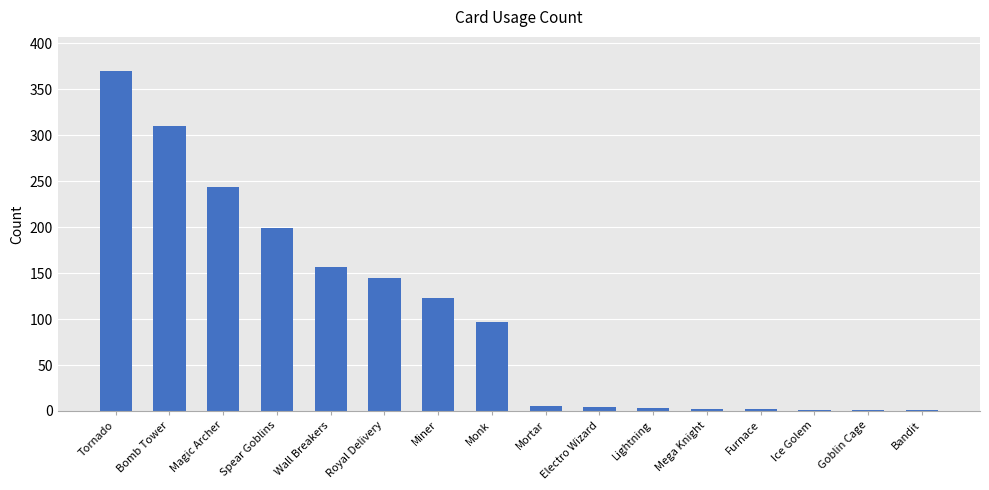

Which category has the highest value across all series?

Tornado